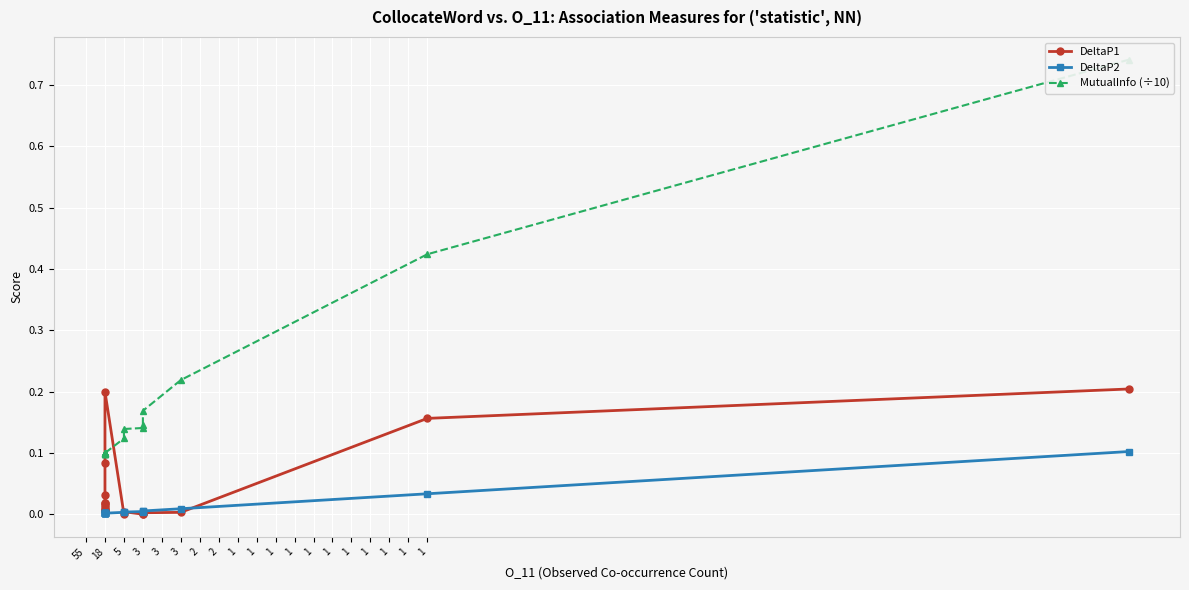

What is the maximum value shown in the chart?

0.7